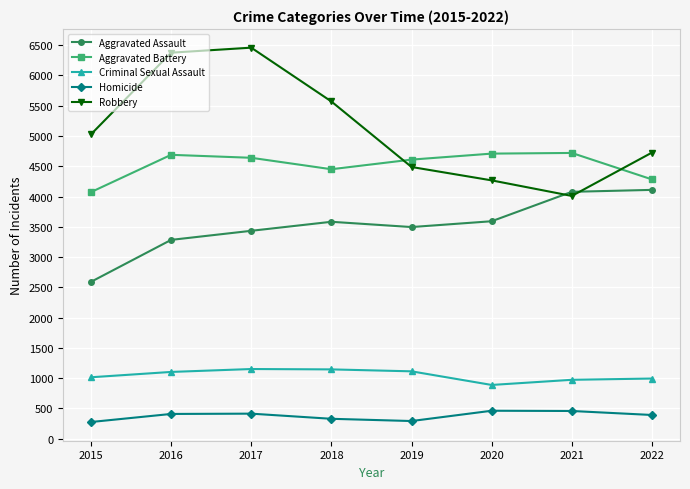

What is the difference between the second highest and second lowest values in the Robbery series?

2109